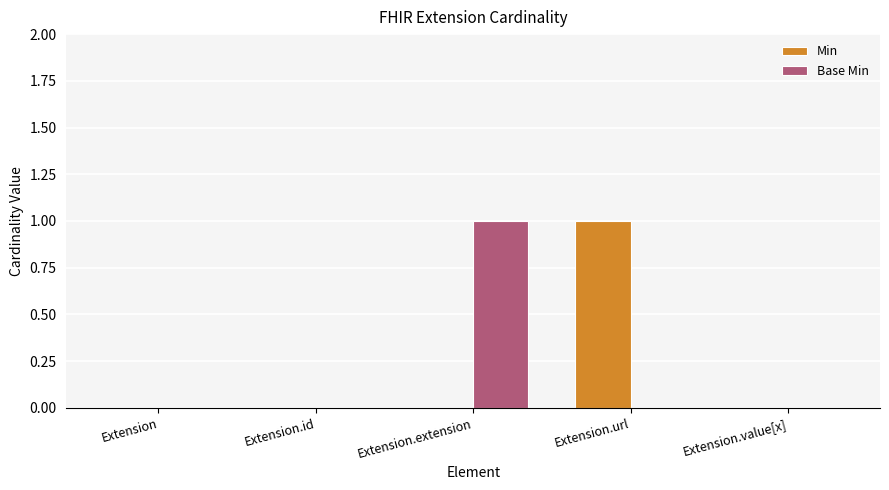

The Min series shows 0 at Extension. True or false?

True